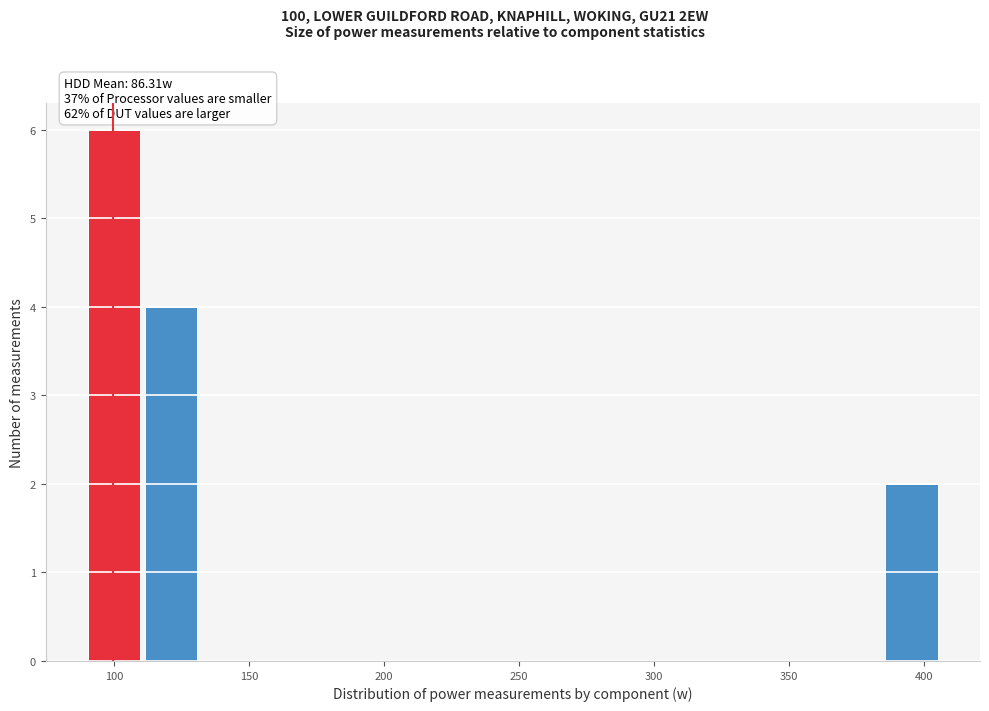

Reading left to right, transcribe this chart: for each bar, give the range it covers on the x-axis and its height. Neither the bar edges nor the heights are printed on the chart, so give them approximately, as read against the axes.

90 to 110: 6
110 to 130: 4
130 to 155: 0
155 to 175: 0
175 to 195: 0
195 to 215: 0
215 to 240: 0
240 to 260: 0
260 to 280: 0
280 to 300: 0
300 to 320: 0
320 to 345: 0
345 to 365: 0
365 to 385: 0
385 to 405: 2